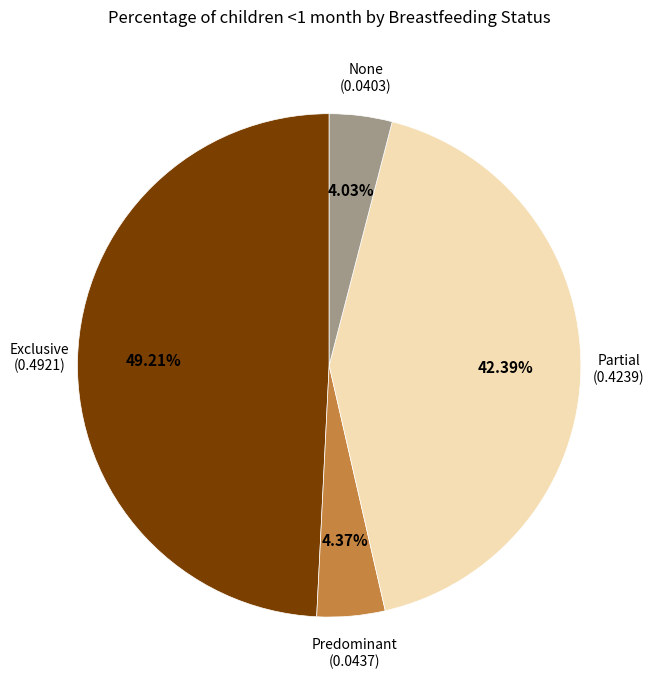

To the nearest percent, what is the average slice percentage?

25%